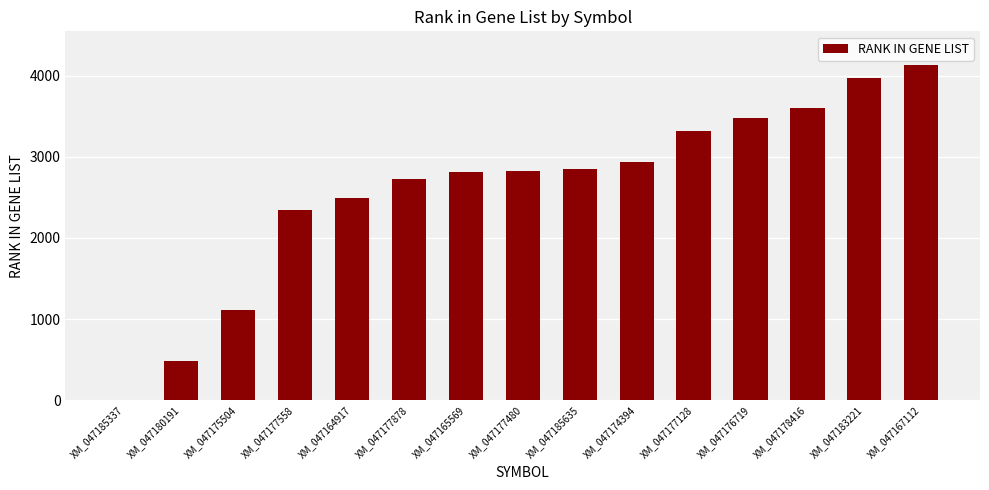

The chart shows a value of 2933 at XM_047174394. True or false?

True